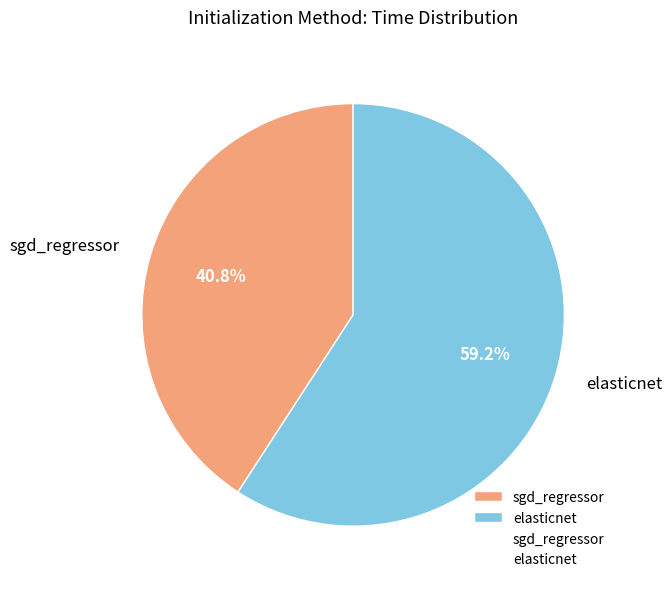

To the nearest percent, what portion does sgd_regressor represent?

41%